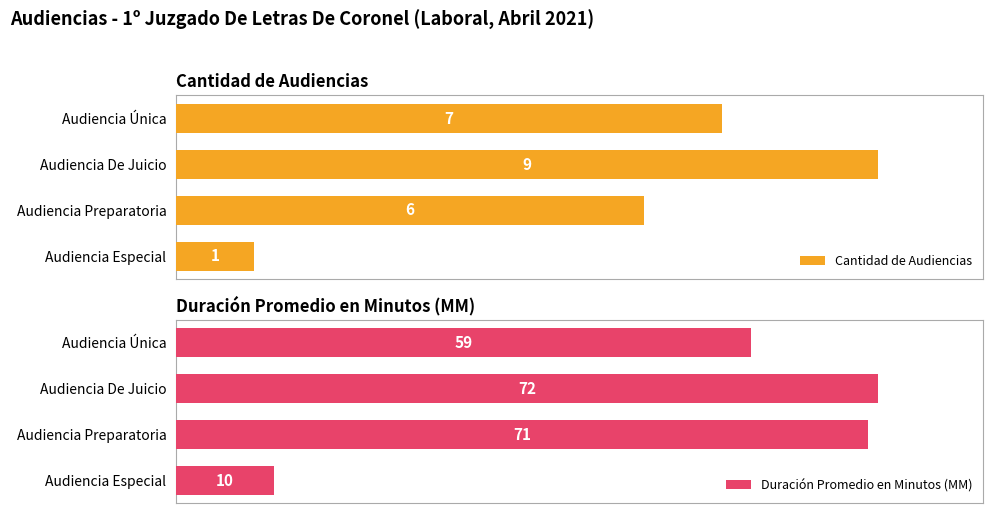

At which label is Duración Promedio en Minutos (MM) closest to 41?

Audiencia Única